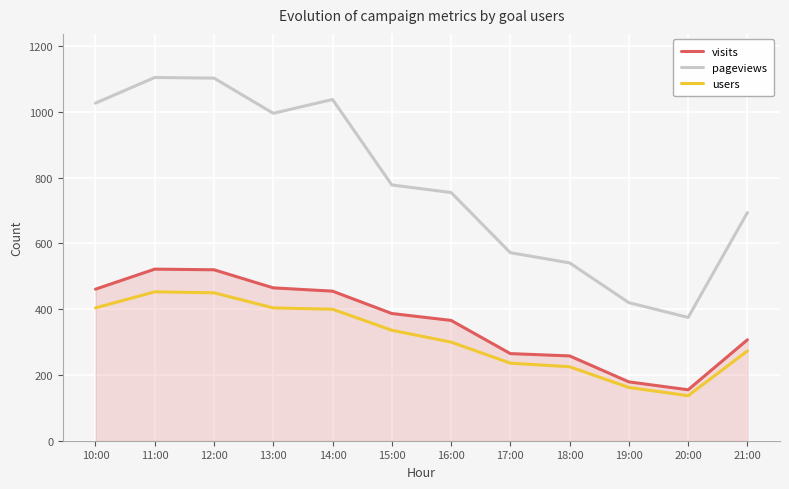

How many distinct data groups are displayed?

3